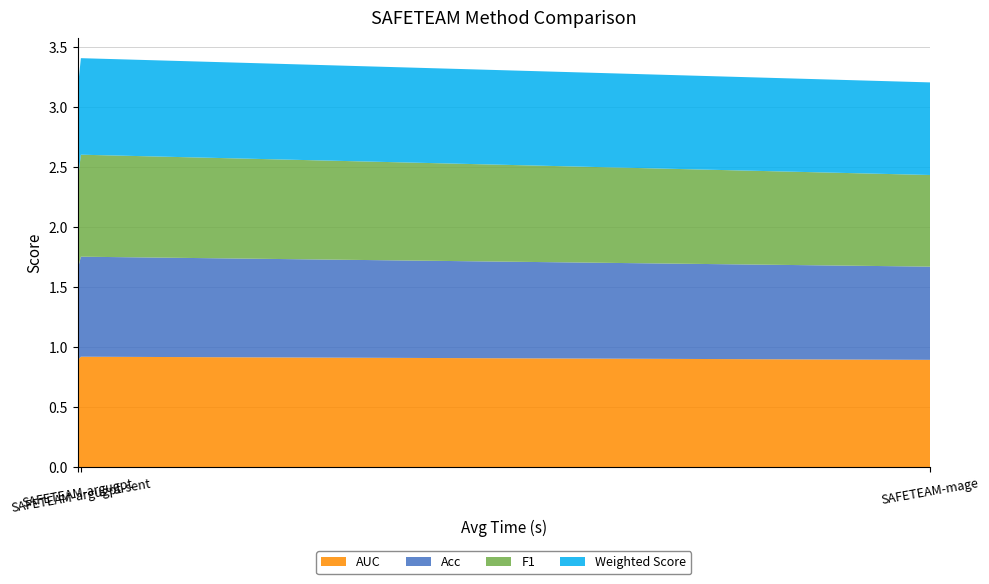

Reading left to right, extract all data points from this chart.

AUC: SAFETEAM-argugpt=0.9	SAFETEAM-argugpt-sent=0.9	SAFETEAM-mage=0.9
Acc: SAFETEAM-argugpt=0.8	SAFETEAM-argugpt-sent=0.8	SAFETEAM-mage=0.8
F1: SAFETEAM-argugpt=0.7	SAFETEAM-argugpt-sent=0.8	SAFETEAM-mage=0.8
Weighted Score: SAFETEAM-argugpt=0.8	SAFETEAM-argugpt-sent=0.8	SAFETEAM-mage=0.8